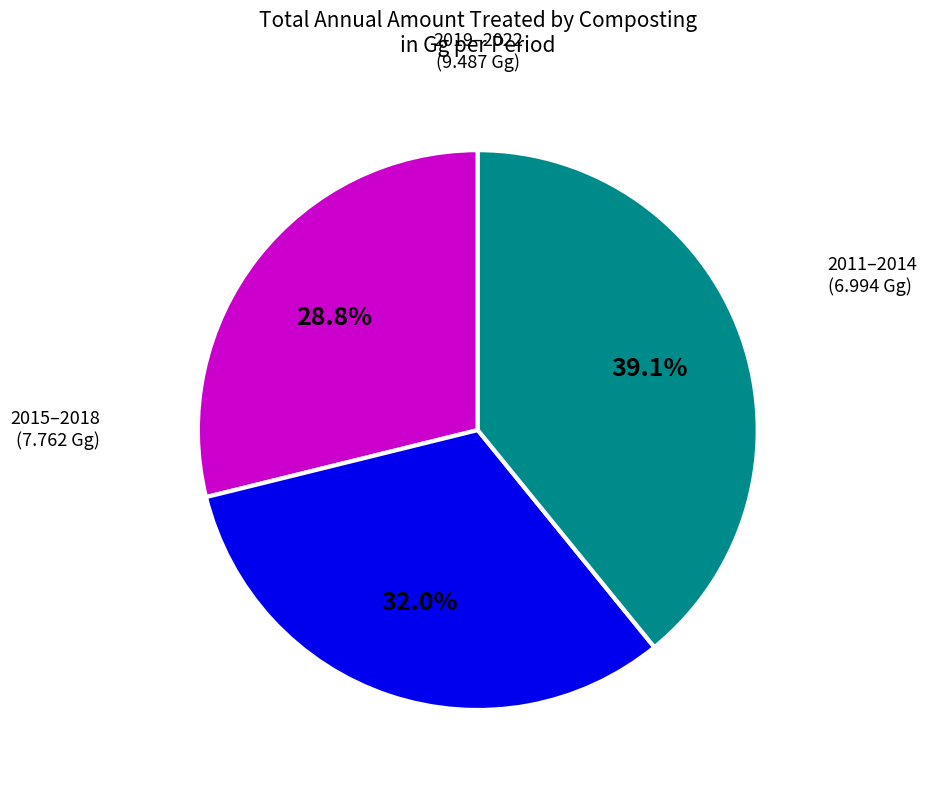

Count the number of slices in the pie.

3